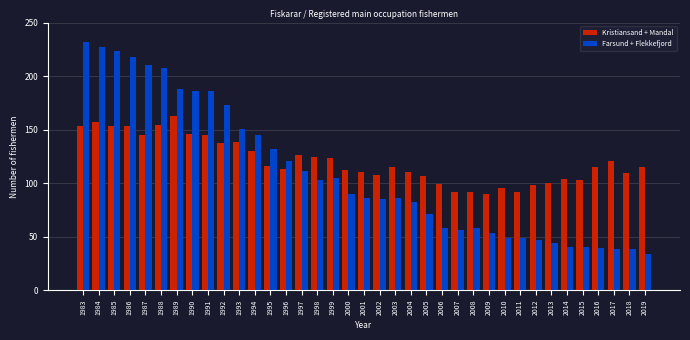

At which category does the chart reach its peak across all series?

1983